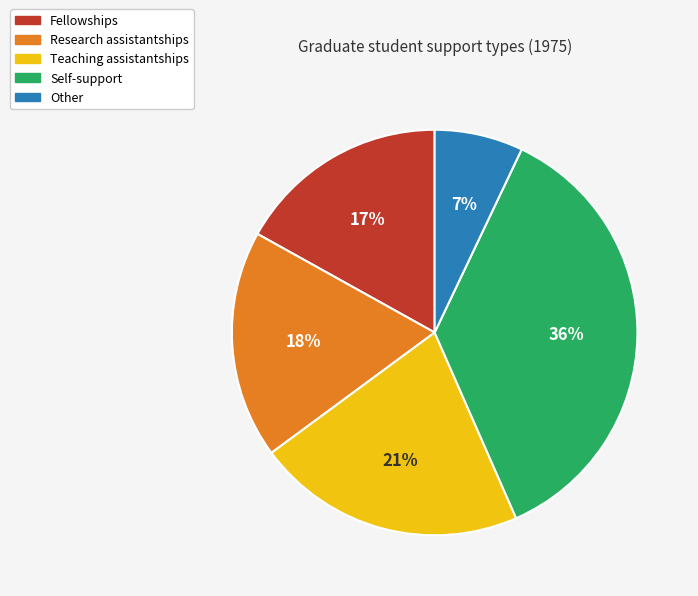

What is the ratio of the value at Fellowships to the value at Research assistantships?

0.9